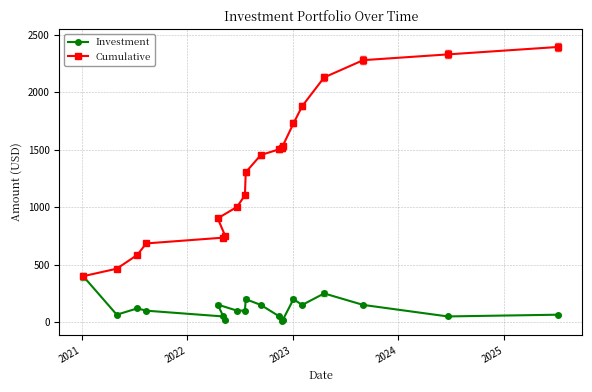

Which series has the largest total across all categories?

Cumulative